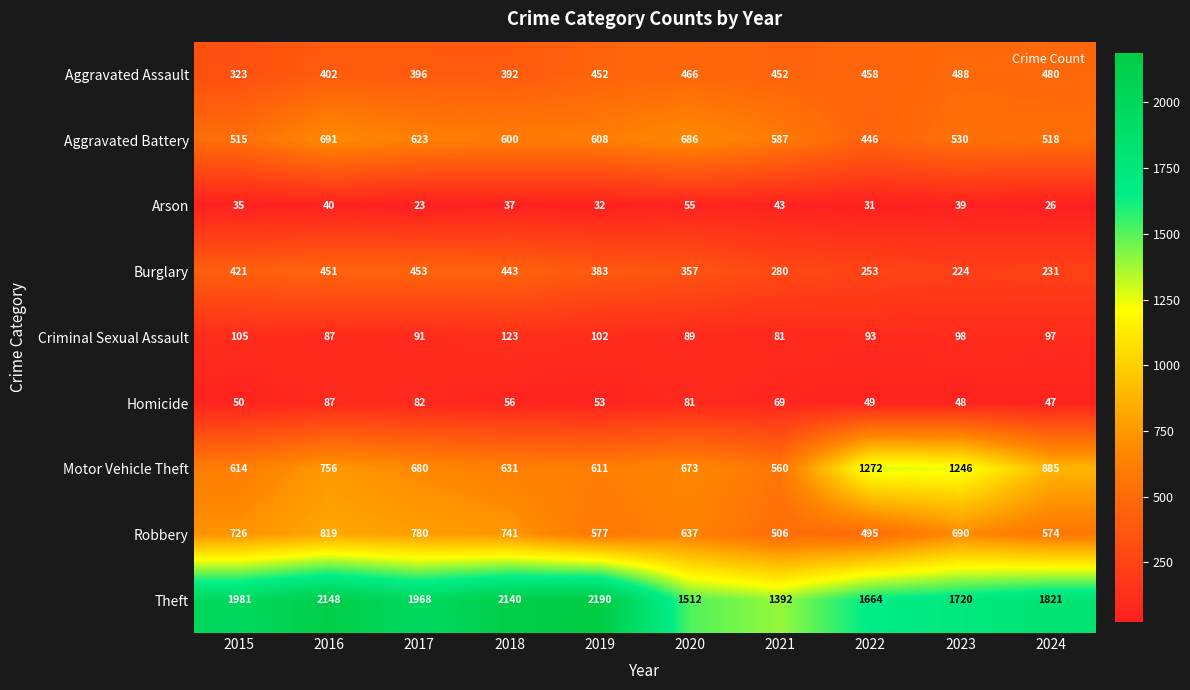

What is the difference between the highest and lowest values at 2024?

1795